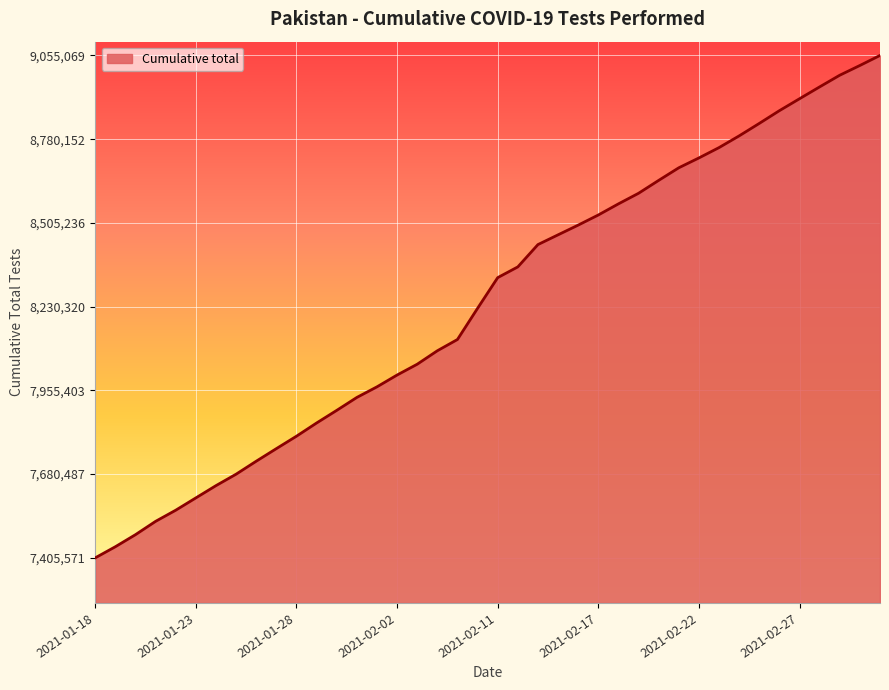

What is the sum of all values?

329767960